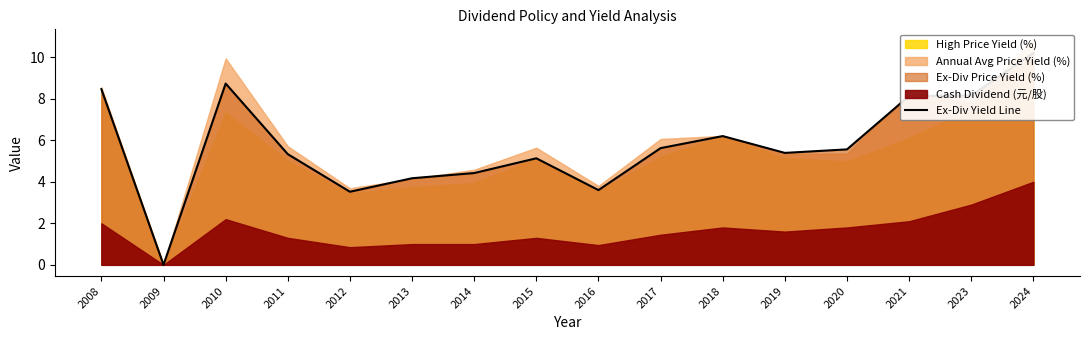

What is the average value?

5.8